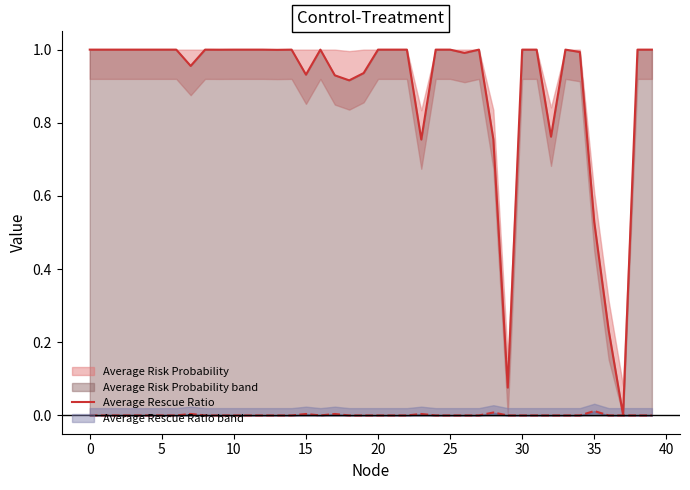

Between 10 and 14, which series saw the biggest shift?

Average Risk Probability